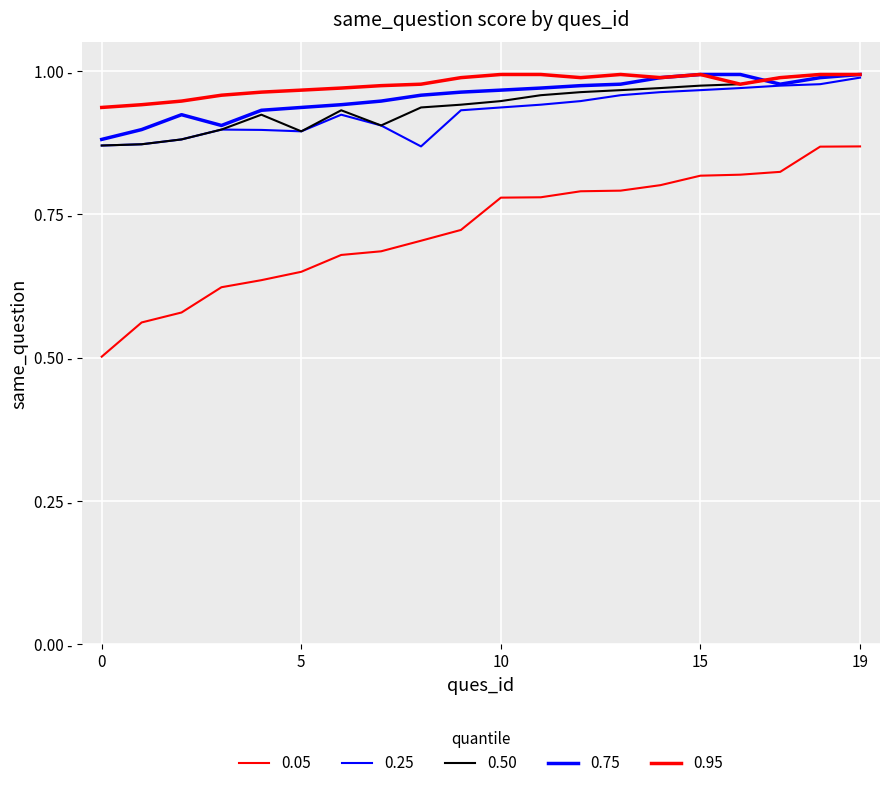

Does the chart have visible grid lines?

Yes